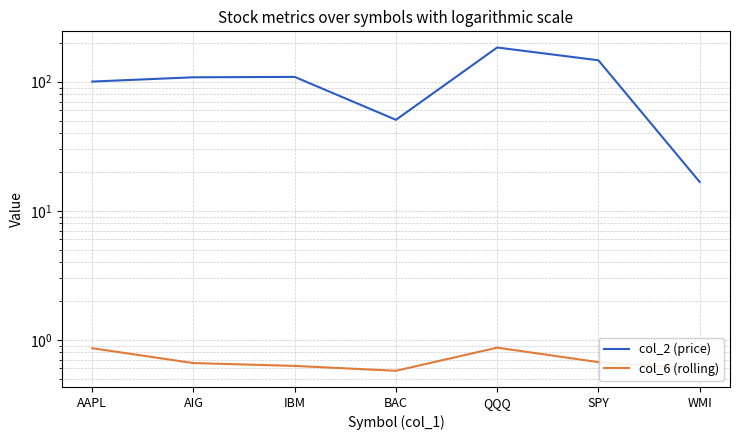

Which series has the largest range (max minus min)?

col_2 (price)